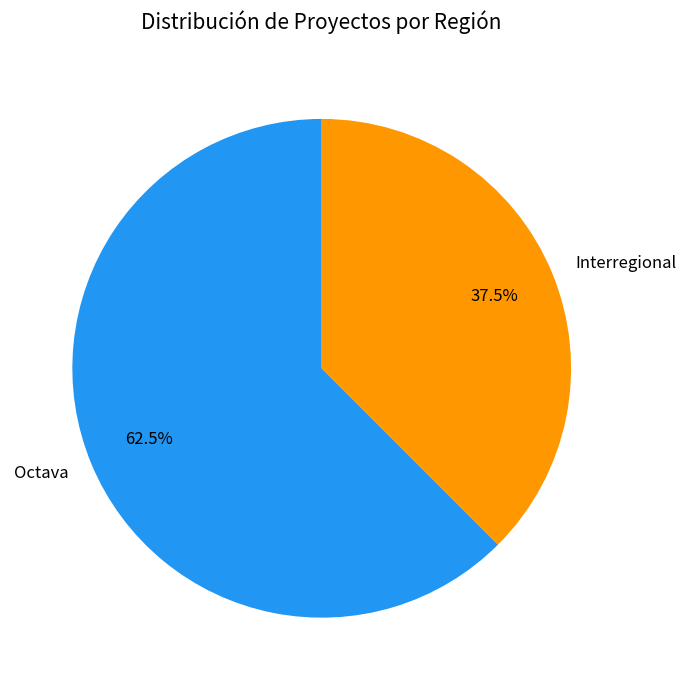

Is there any slice that represents more than half of the pie?

Yes